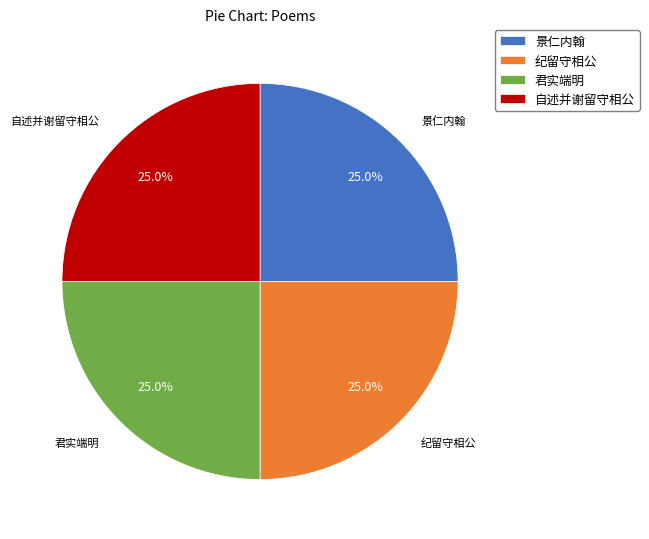

What is the ratio of the value at 君实端明 to the value at 景仁内翰?

1.0